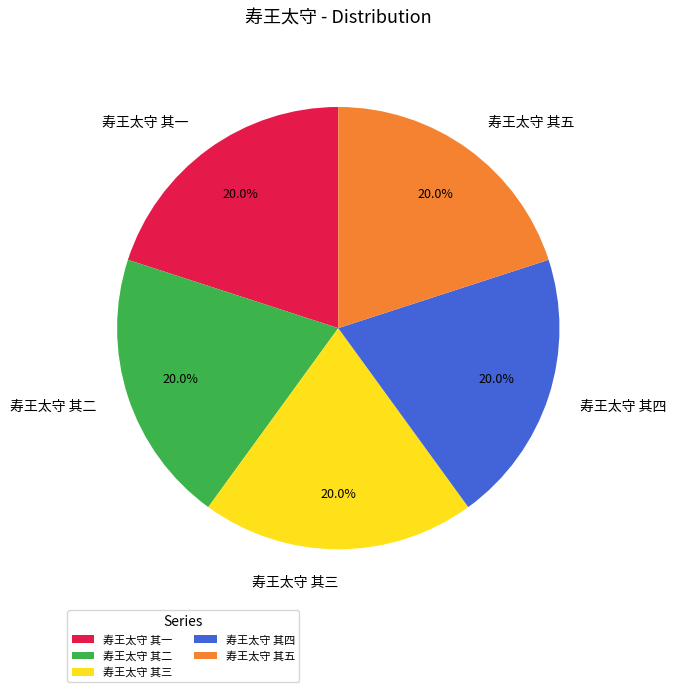

To the nearest percent, what percentage of the pie is 寿王太守 其三?

20%